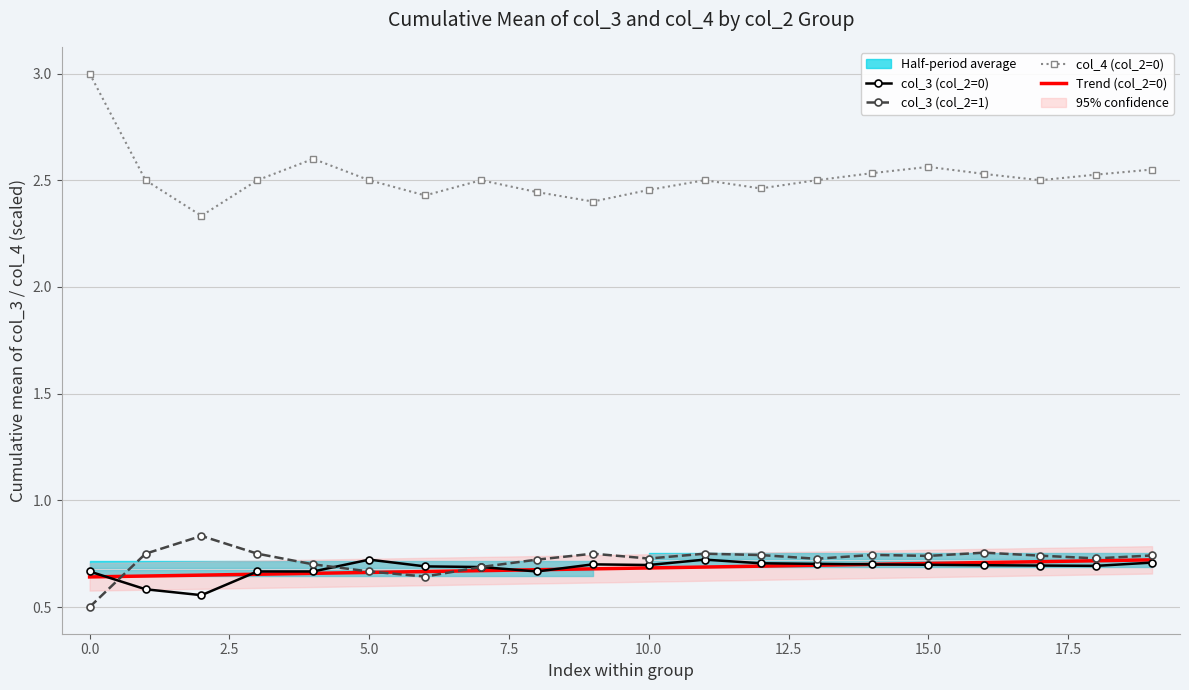

True or false: Trend (col_2=0) and col_4 (col_2=0) cross at least once.

False